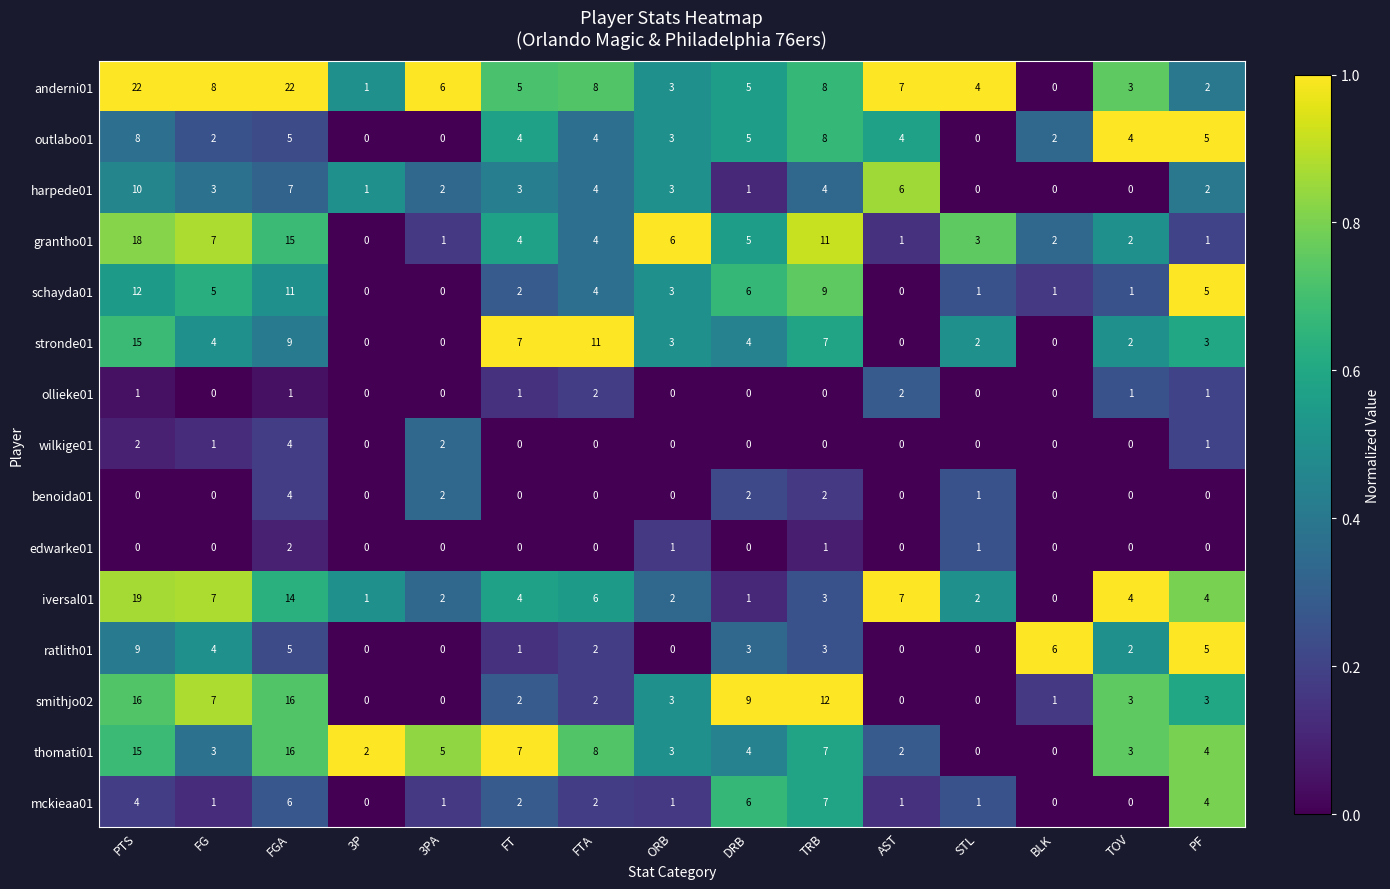

How many wilkige01 values are between 0 and 1?

12